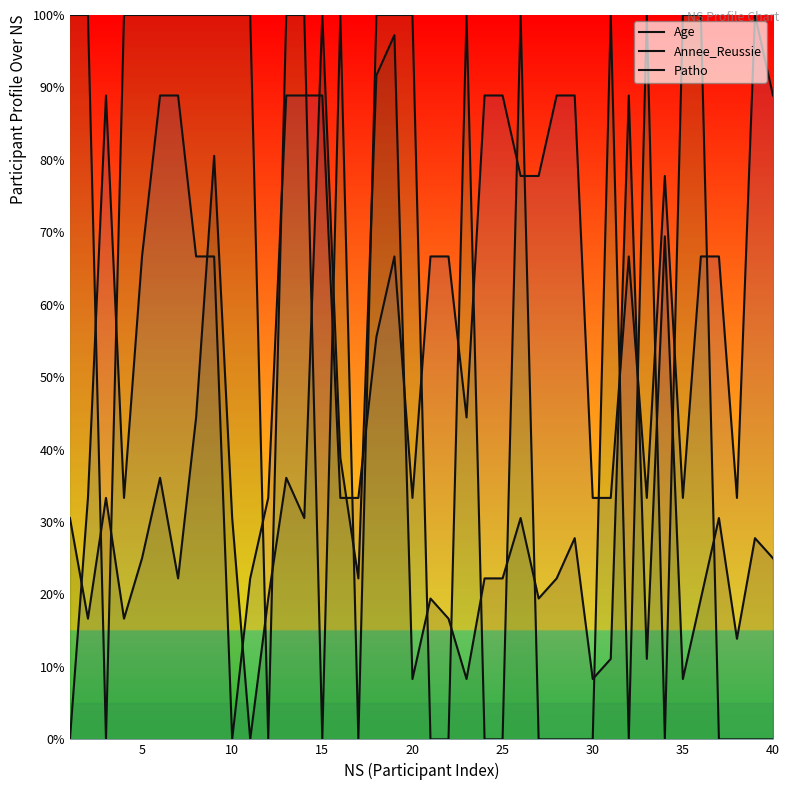

At which label is Age closest to 50?

35